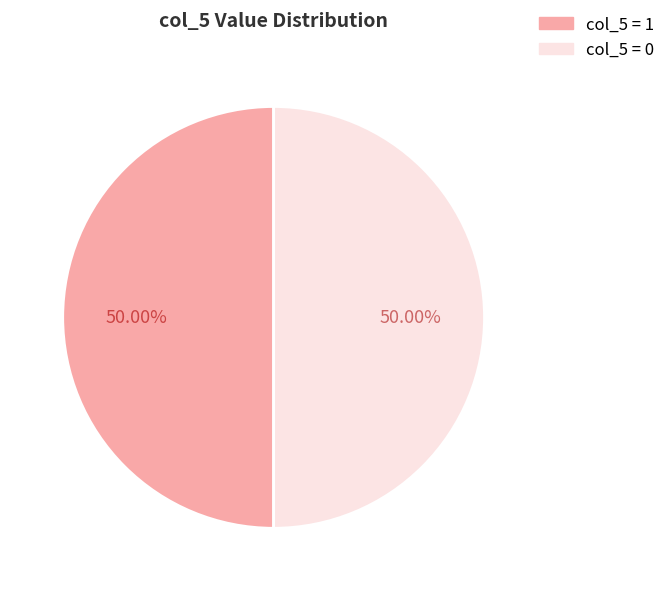

How many slices are in this pie chart?

2